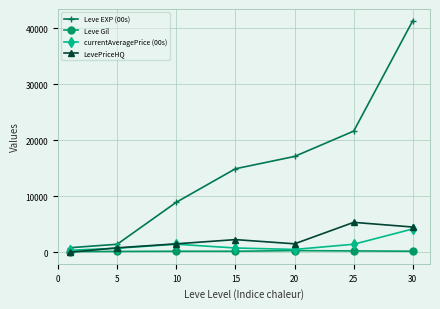

What is the maximum value for LevePriceHQ?

5337